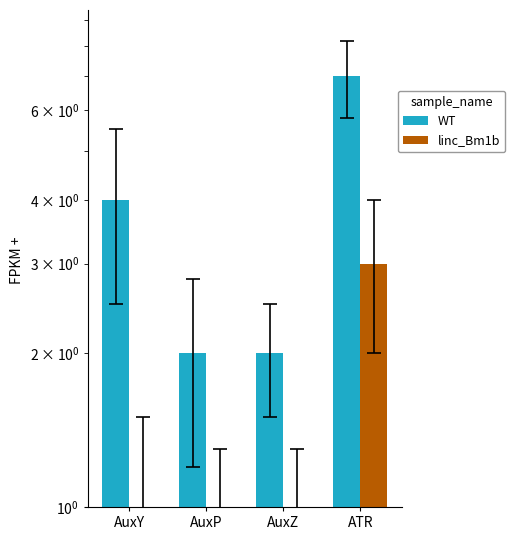

Reading left to right, extract all data points from this chart.

WT: 4	2	2	7
linc_Bm1b: 1	1	1	3